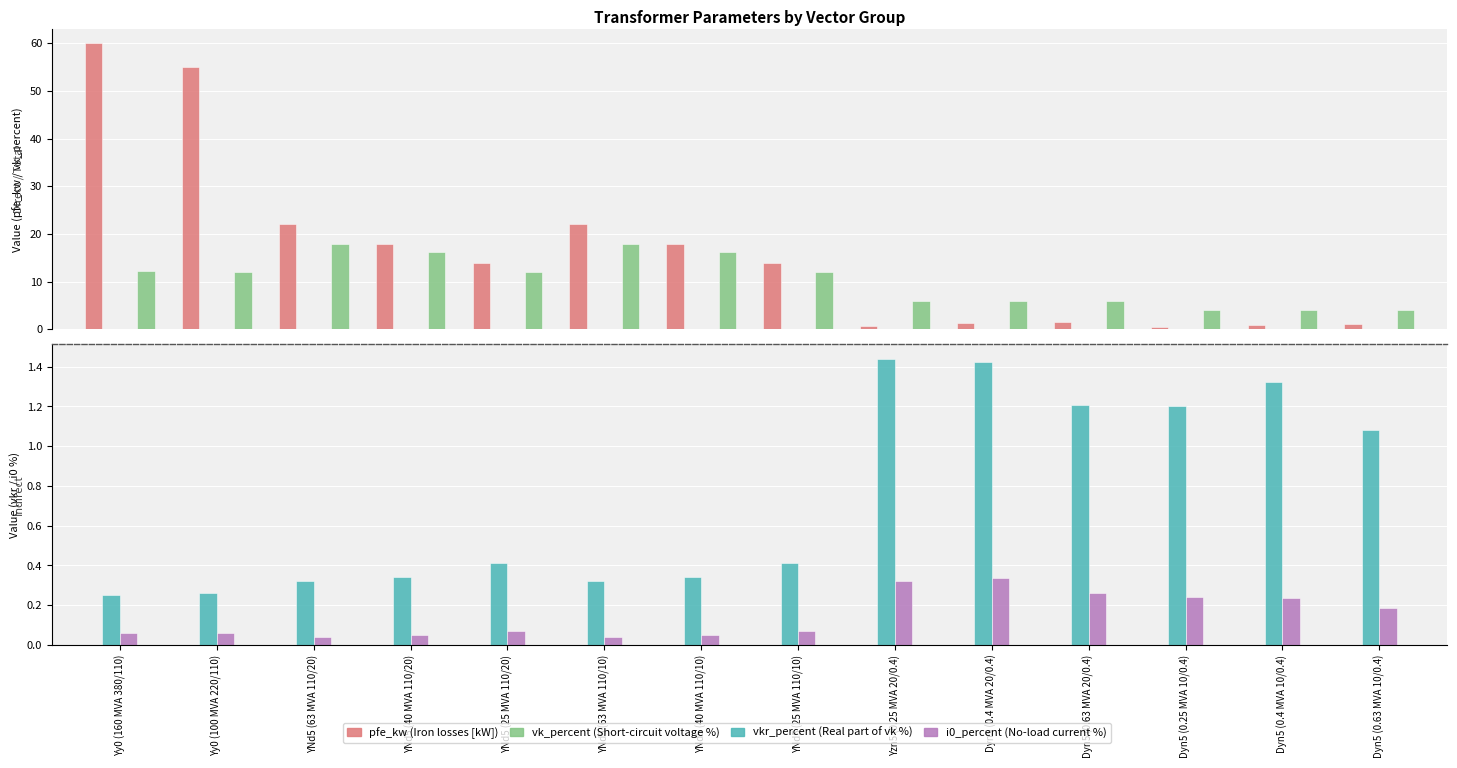

What is the highest value of the i0_percent series?

0.3